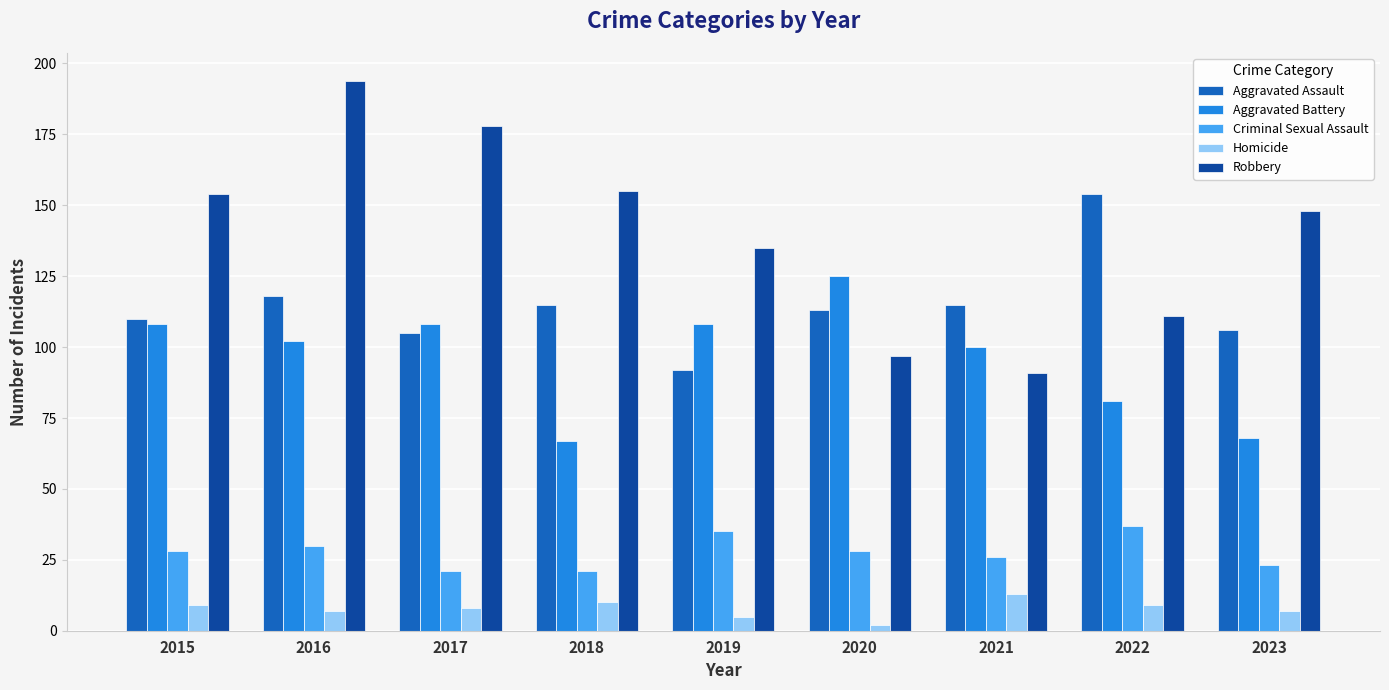

Which series has the largest range (max minus min)?

Robbery